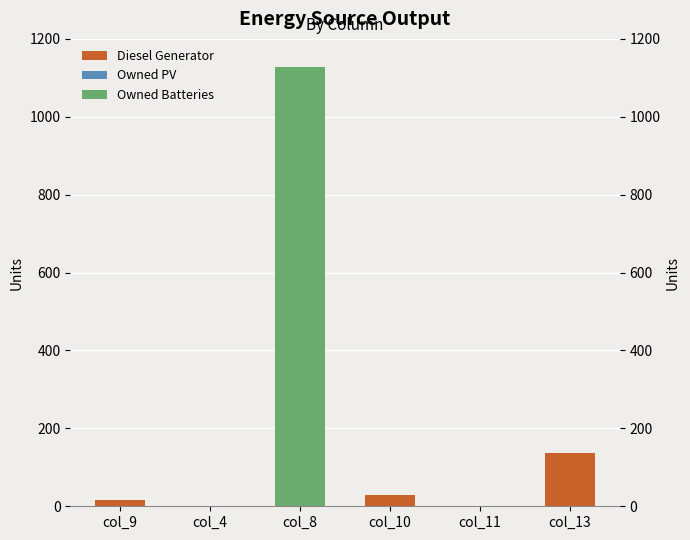

Reading left to right, extract all data points from this chart.

Diesel Generator: 15	0	182	30	0	137
Owned PV: 0	0	0	0	0	0
Owned Batteries: 0	0	1129	0	0	0